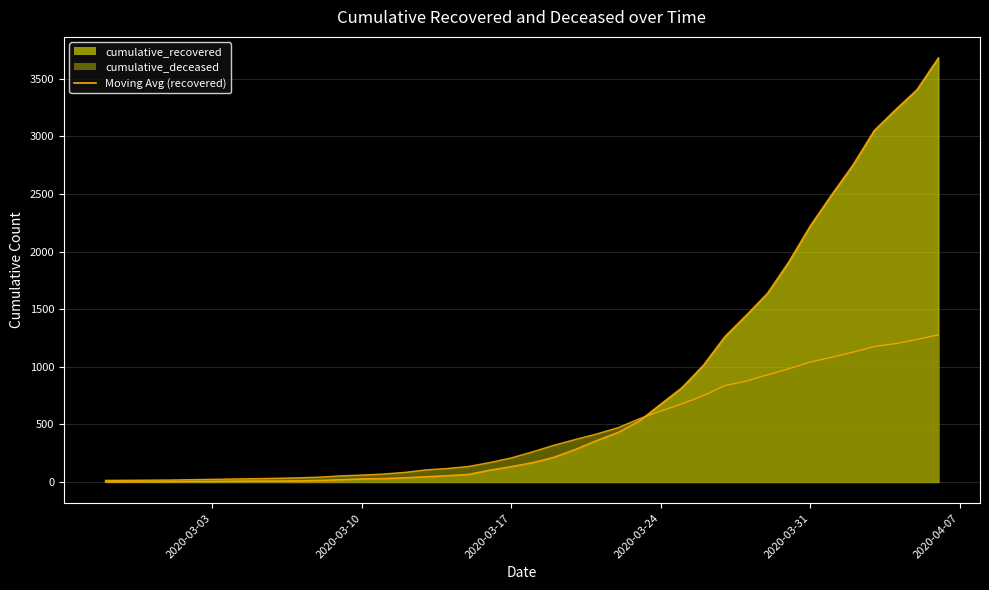

What is the maximum value for cumulative_recovered?

3679